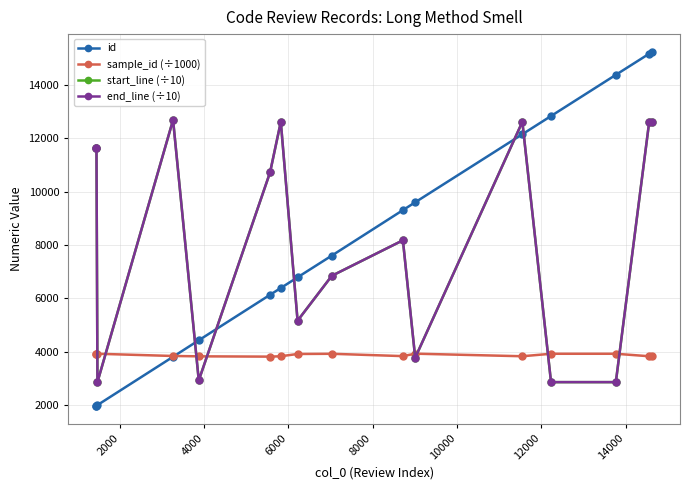

What is the maximum value for id?

15247.0